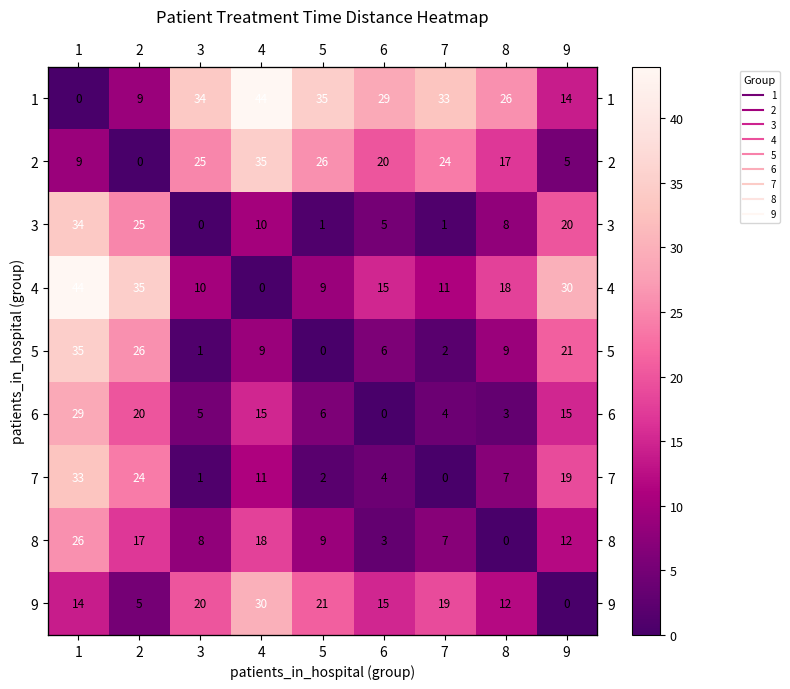

At how many categories does at least one series exceed 1?

9